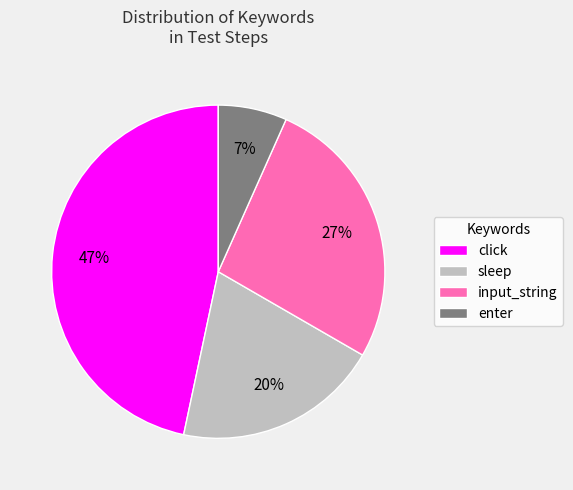

What is the smallest slice in the pie chart?

enter